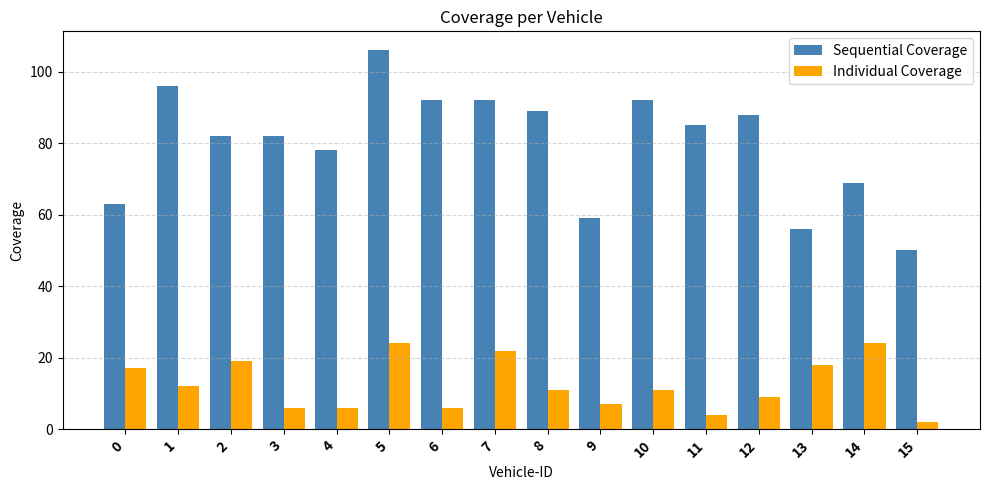

List the series in order of their peak value, highest first.

Sequential Coverage, Individual Coverage